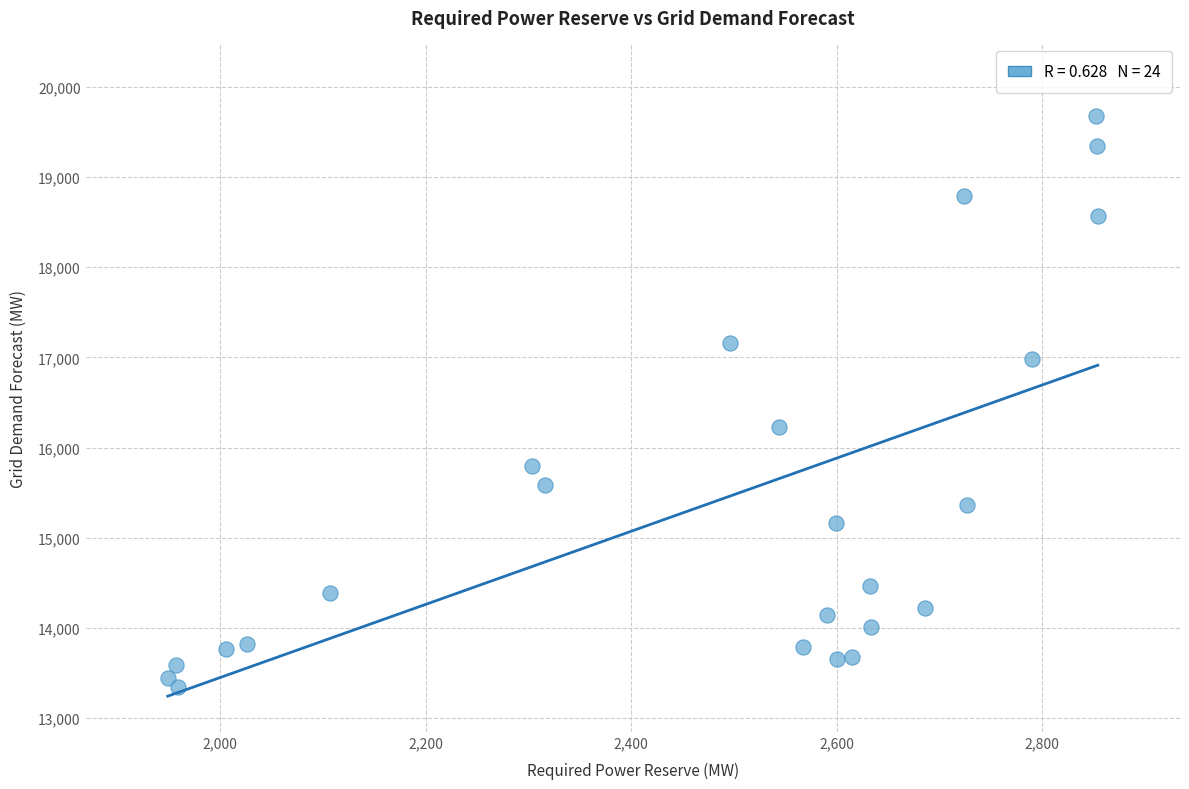

What Y value in the scatter plot is closest to 16514?

16228